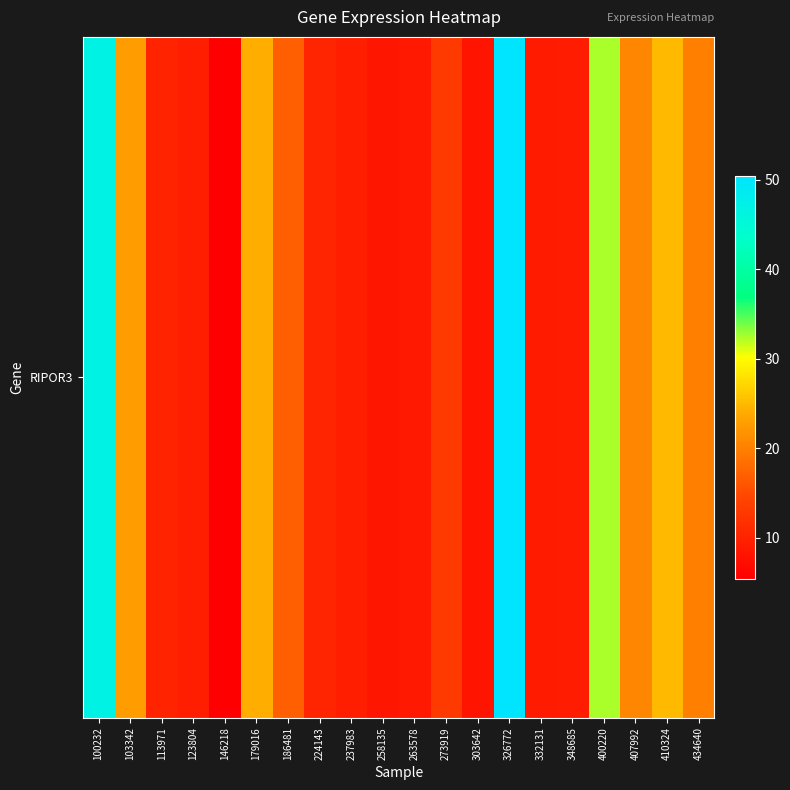

Reading right to left, list all the values displayed in this chart.

434640=19.9	410324=25.1	407992=20.6	400220=32.4	348685=9.3	332131=9.1	326772=50.5	303642=8.1	273919=13.1	263578=8.9	258135=8.5	237983=9.5	224143=10.4	186481=16.9	179016=24.1	146218=5.4	123804=9.6	113971=10.0	103342=22.8	100232=46.9